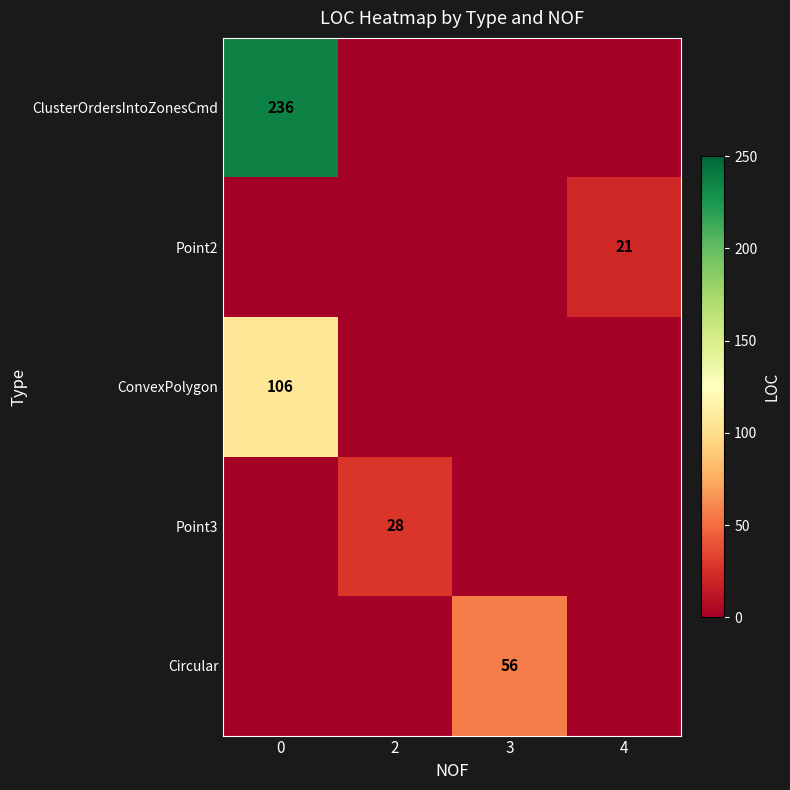

The value of ConvexPolygon at 0 is 106. True or false?

True